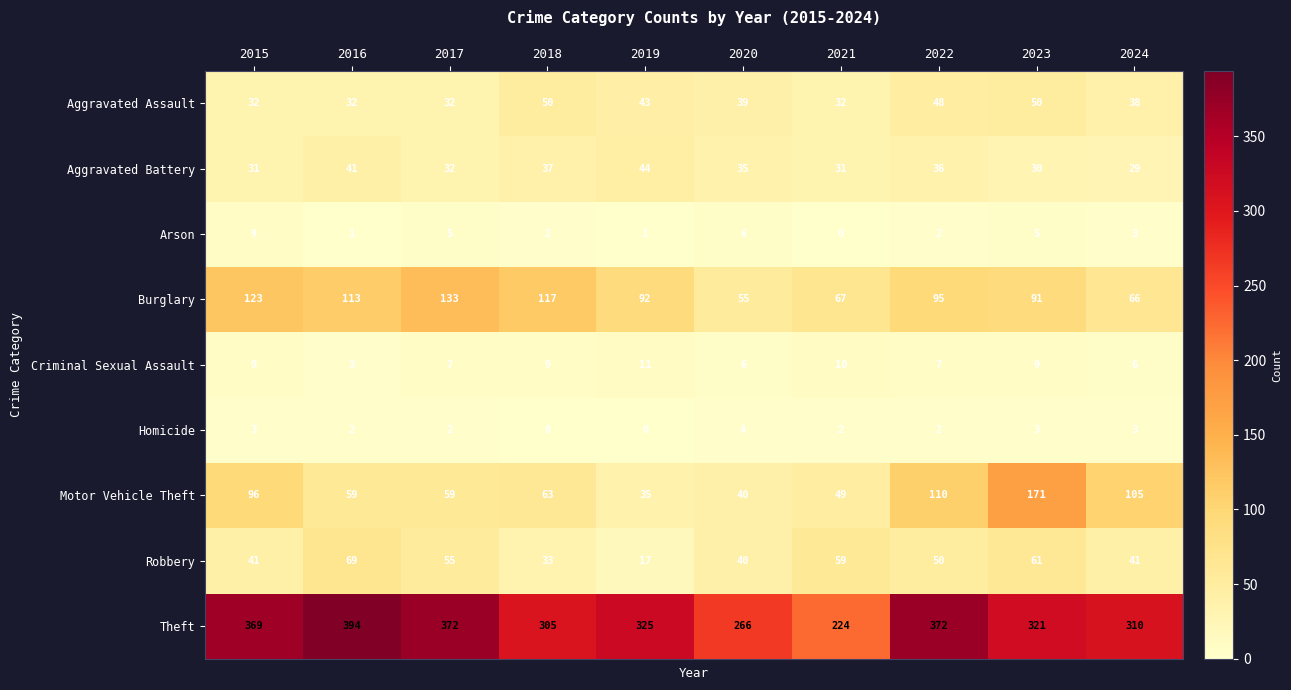

List the series in order of their peak value, lowest first.

Homicide, Arson, Criminal Sexual Assault, Aggravated Battery, Aggravated Assault, Robbery, Burglary, Motor Vehicle Theft, Theft